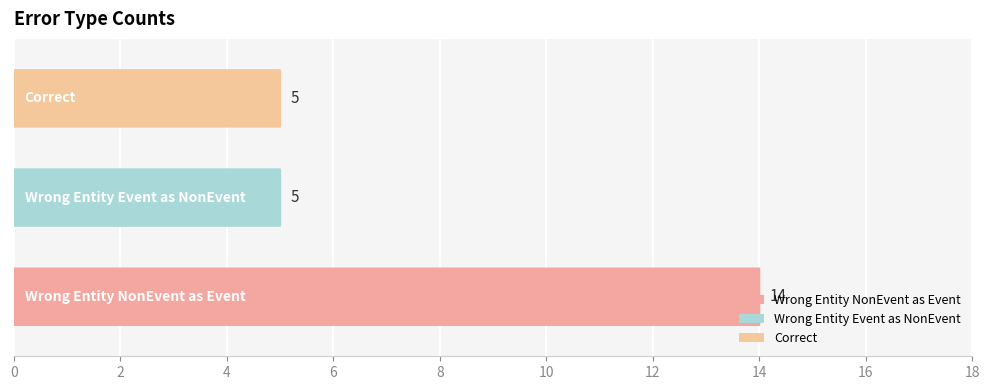

Count the values in the range 5 to 14.

3